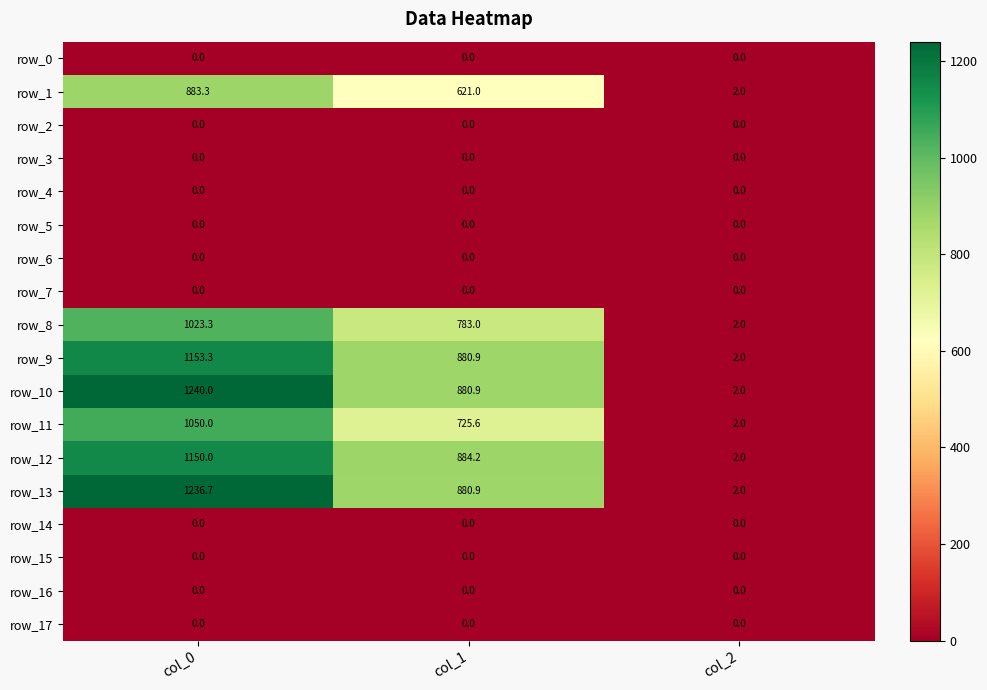

True or false: row_16 has a value of 0.0 at col_1.

True